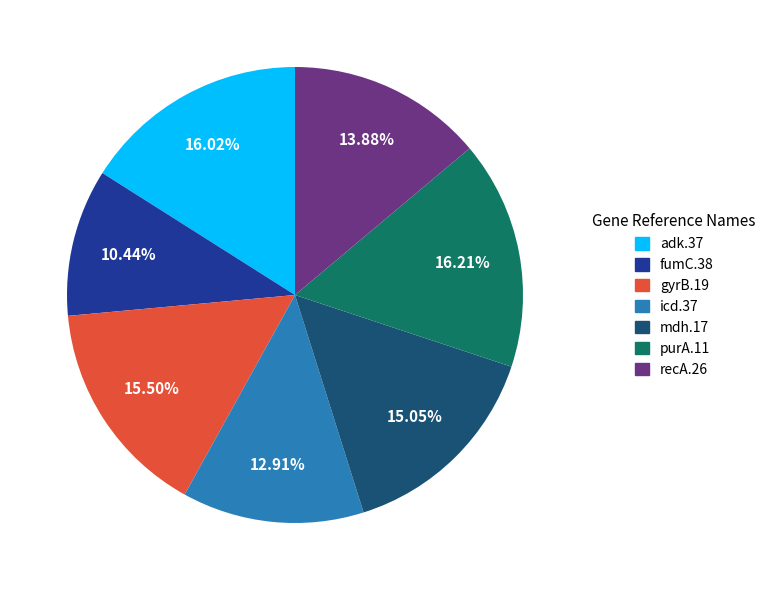

To the nearest percent, what is the combined percentage of adk.37 and gyrB.19?

32%